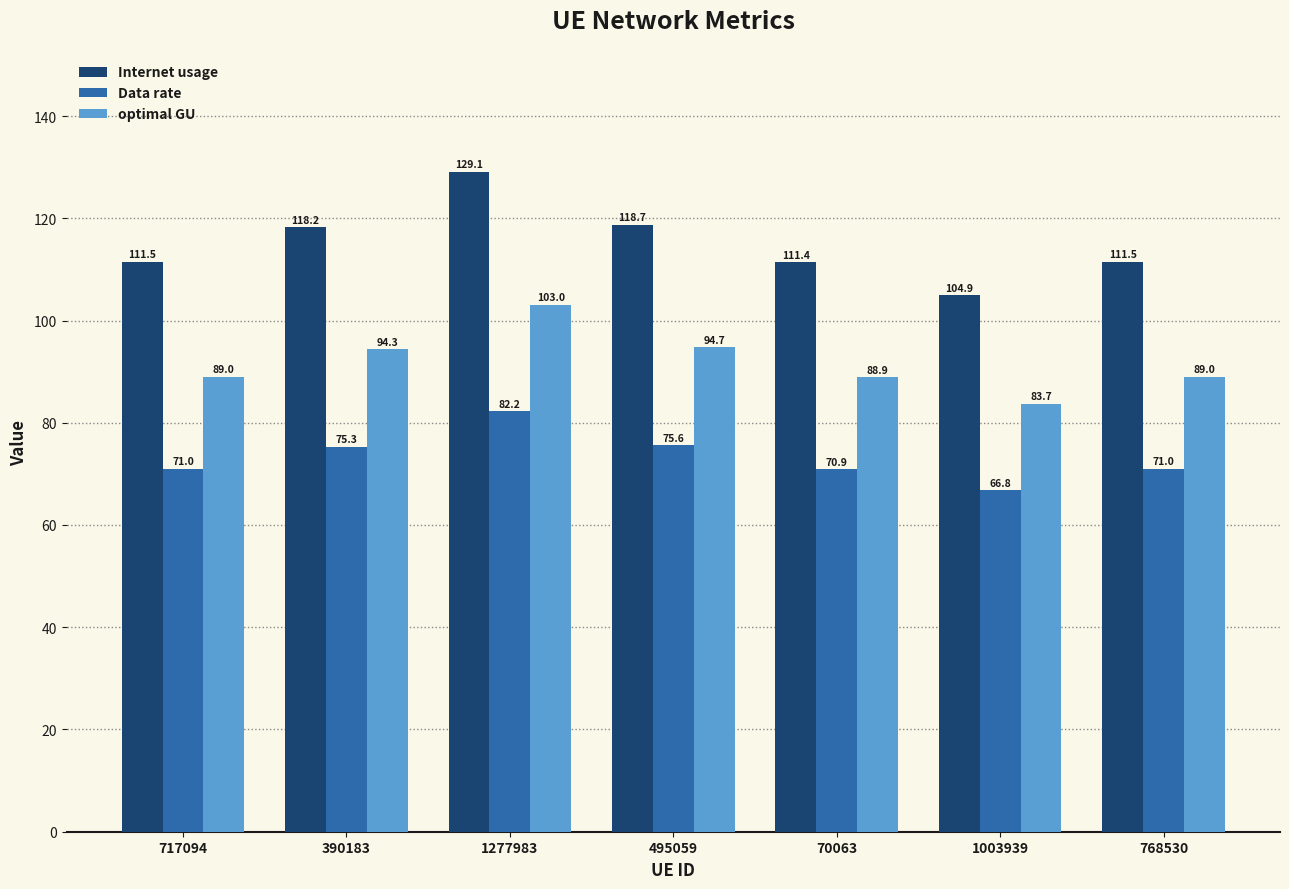

Where does the Internet usage series first go above 111?

717094